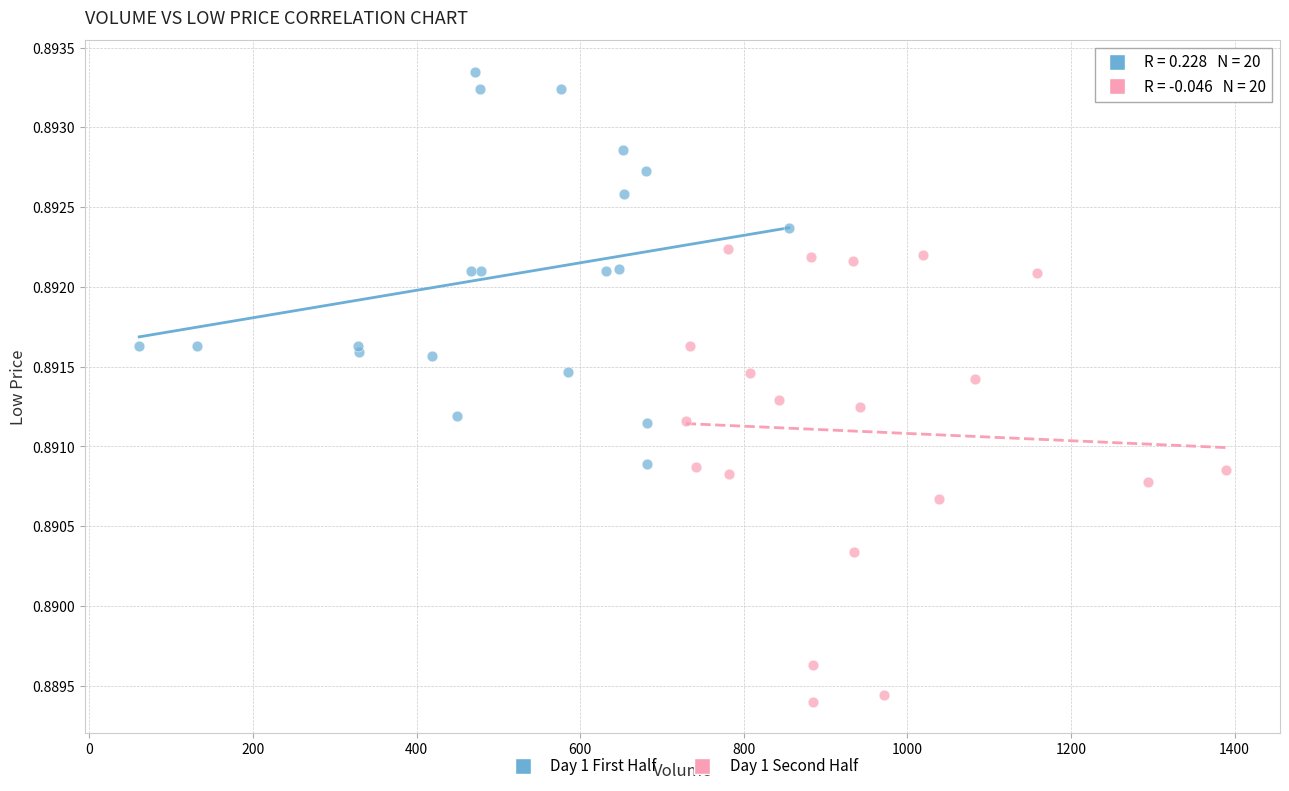

Which series reaches the maximum Y coordinate?

Day 1 First Half